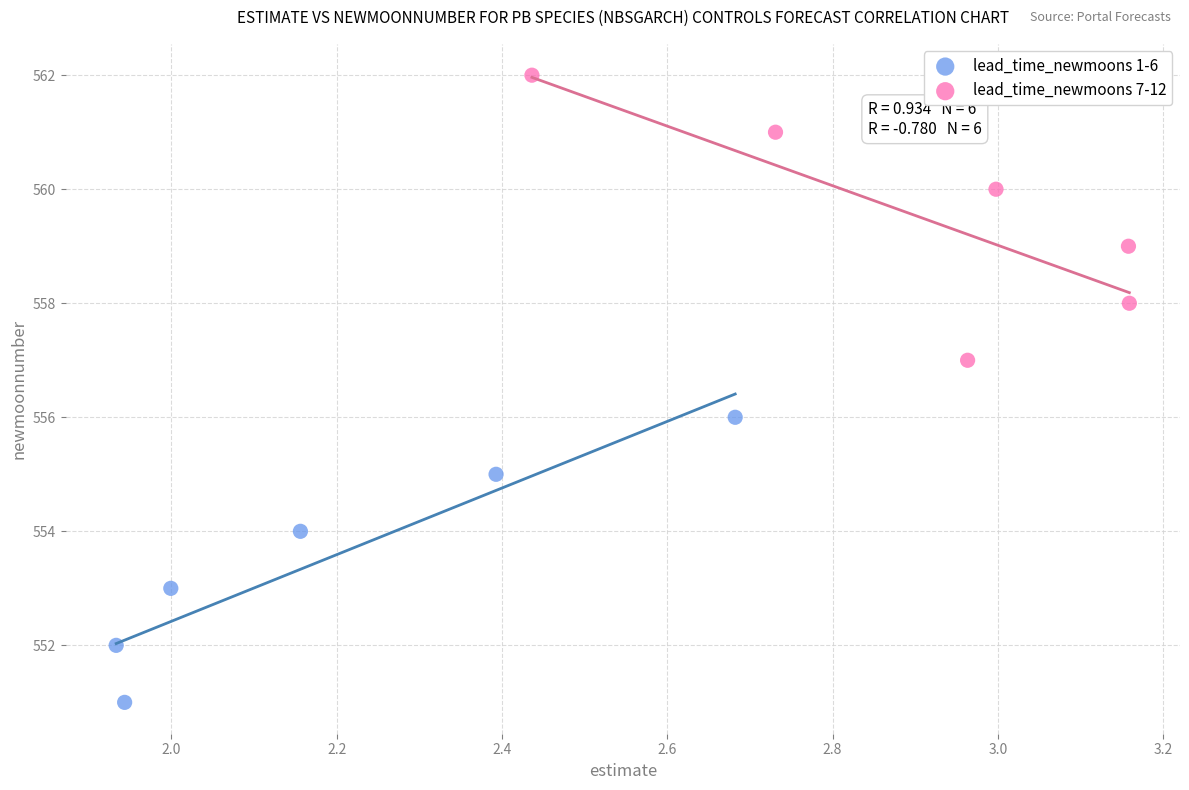

Which series contains the highest Y value?

lead_time_newmoons 7-12